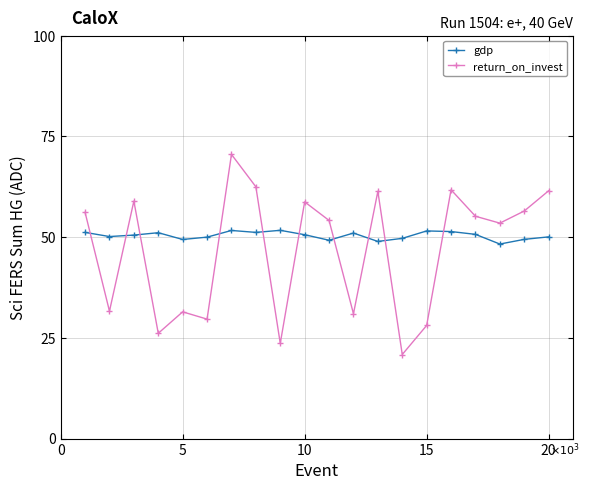

What is the difference between the maximum and second lowest values in the gdp series?

2.8